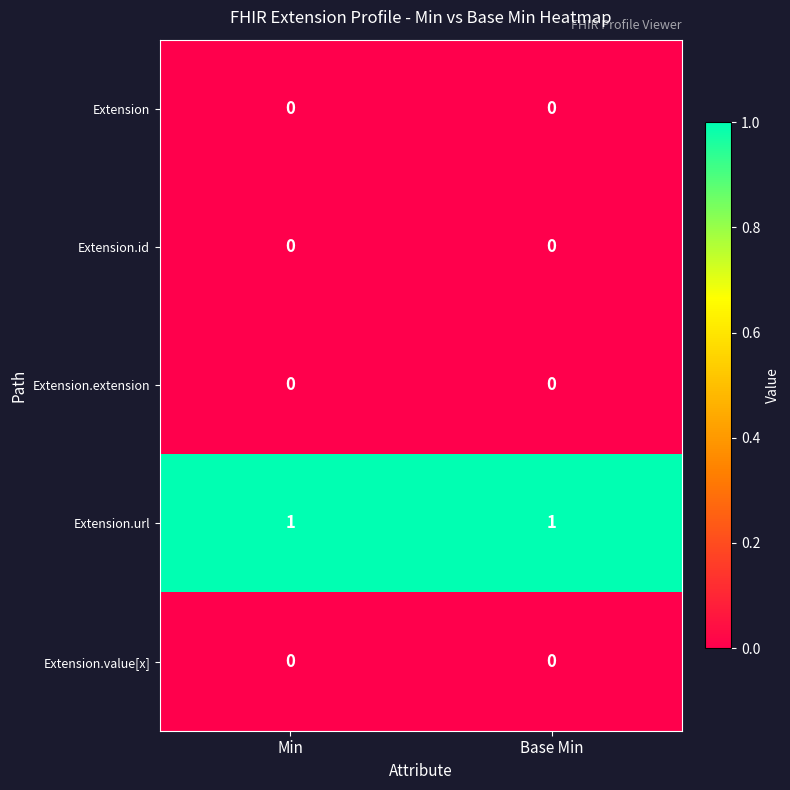

Is the value of Extension.url at Min greater than the value of Extension.value[x] at Base Min?

Yes